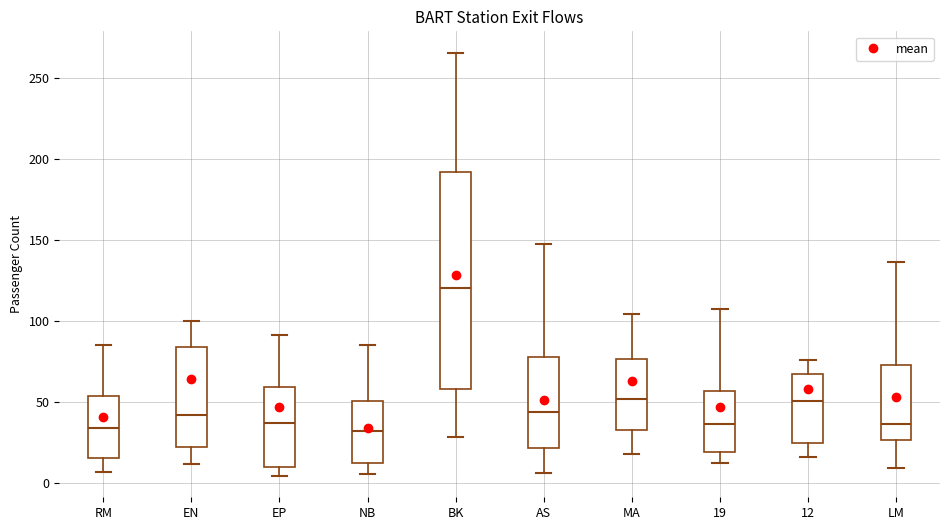

Where does the lower whisker of the box for EP end on the y-axis? The values are not printed on the chart, so give them approximately, as read against the axis.

5